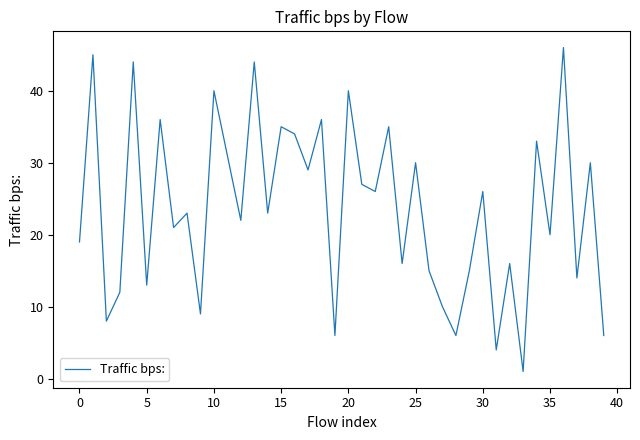

What is the difference between the maximum and minimum values?

45